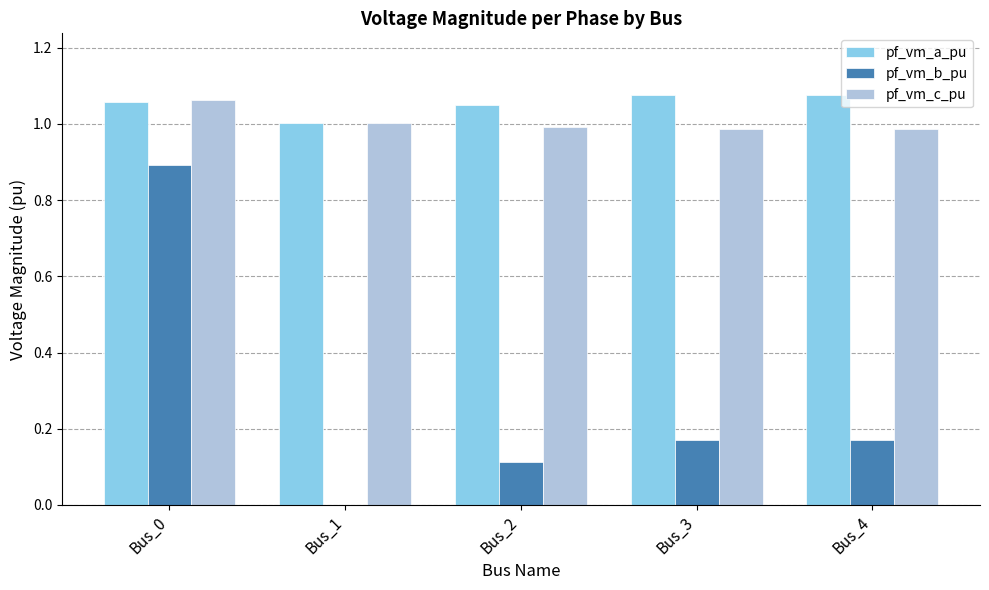

Is it true that pf_vm_c_pu equals 1.0 at Bus_1?

True